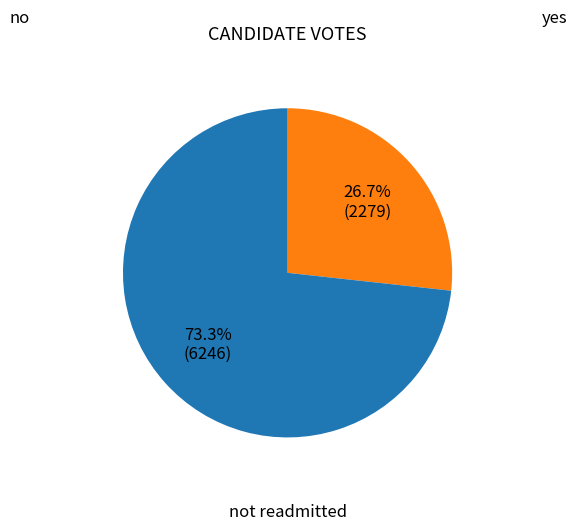

To the nearest percent, what portion does yes represent?

73%